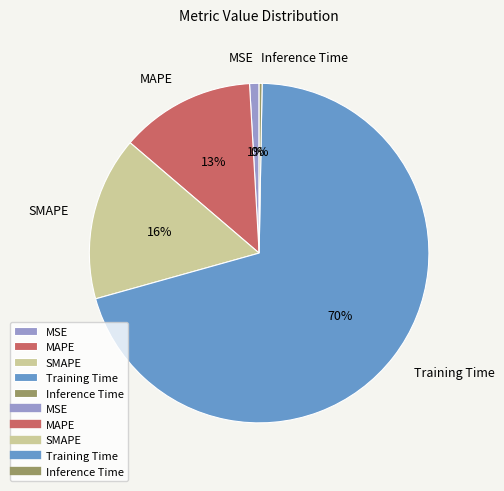

Count the number of slices in the pie.

5